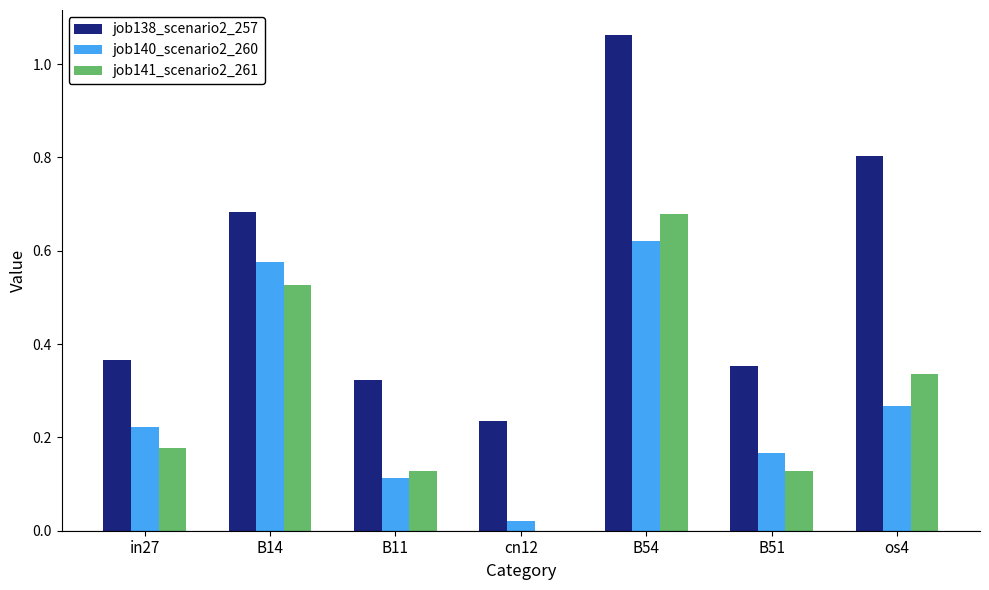

Is the value of job141_scenario2_261 at B54 greater than the value of job138_scenario2_257 at B11?

Yes